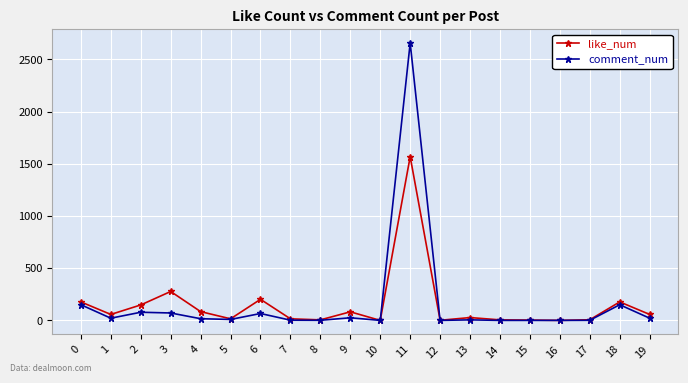

What value does the comment_num series have at 6, to the nearest 50?

50